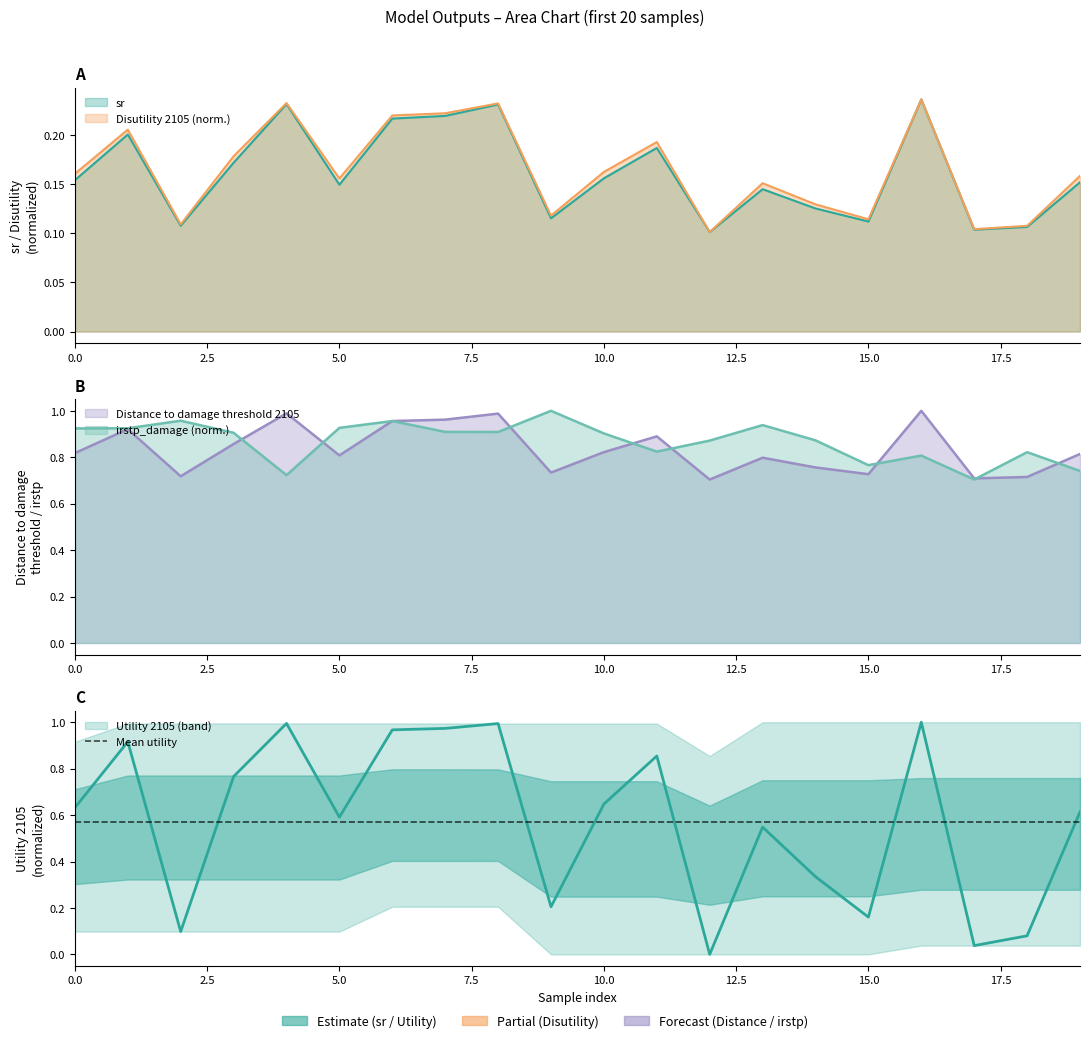

What is the total value across all series at 11?

2.9